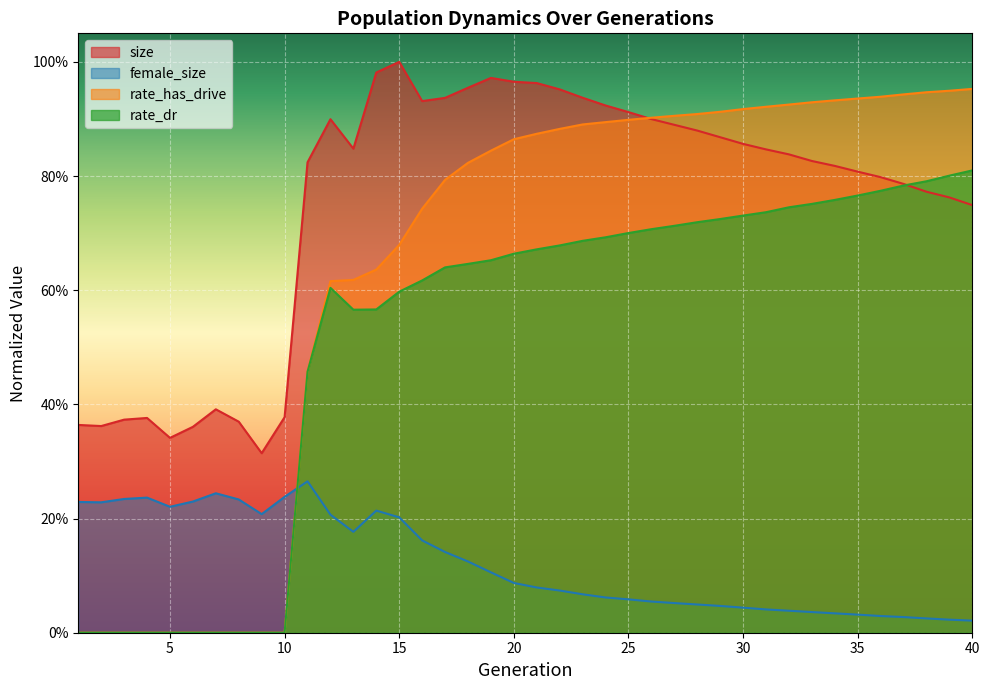

True or false: rate_has_drive has a value of 0.9 at 30.

True